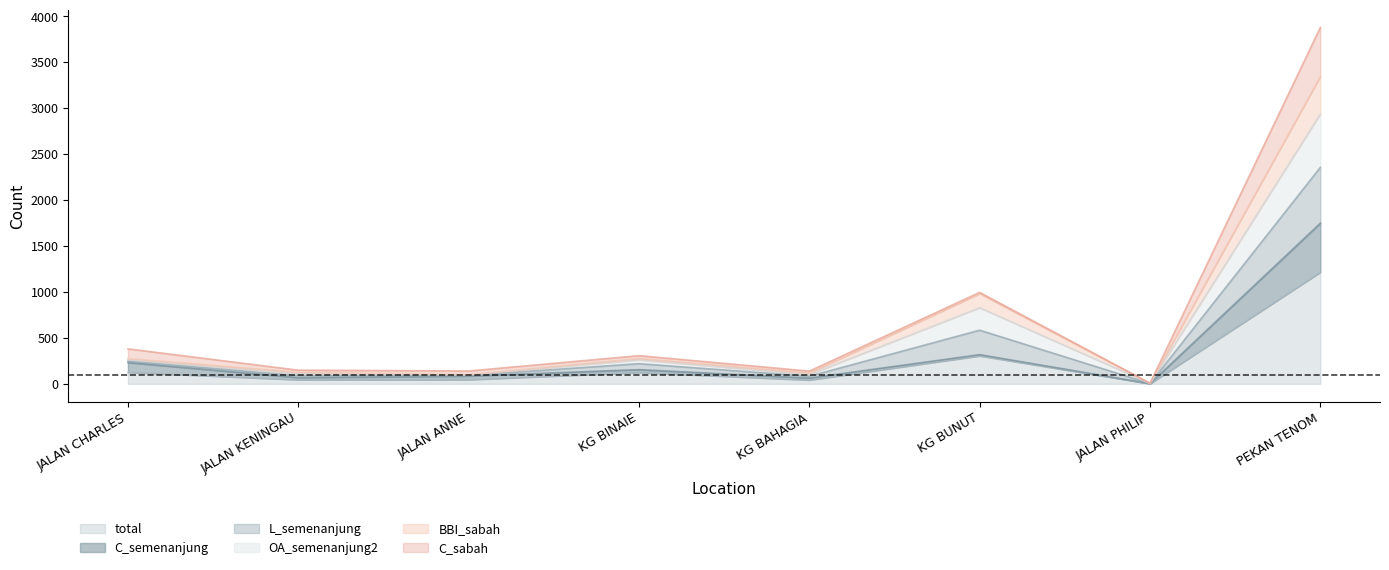

Does the chart have visible grid lines?

No